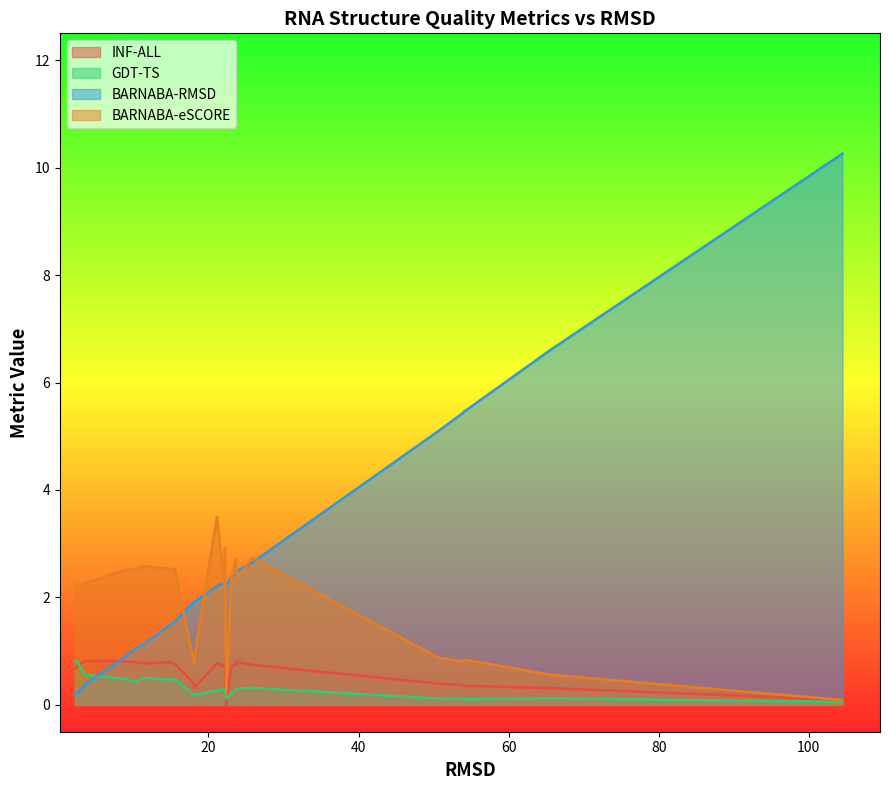

How many values in the BARNABA-eSCORE series are below 2?

10